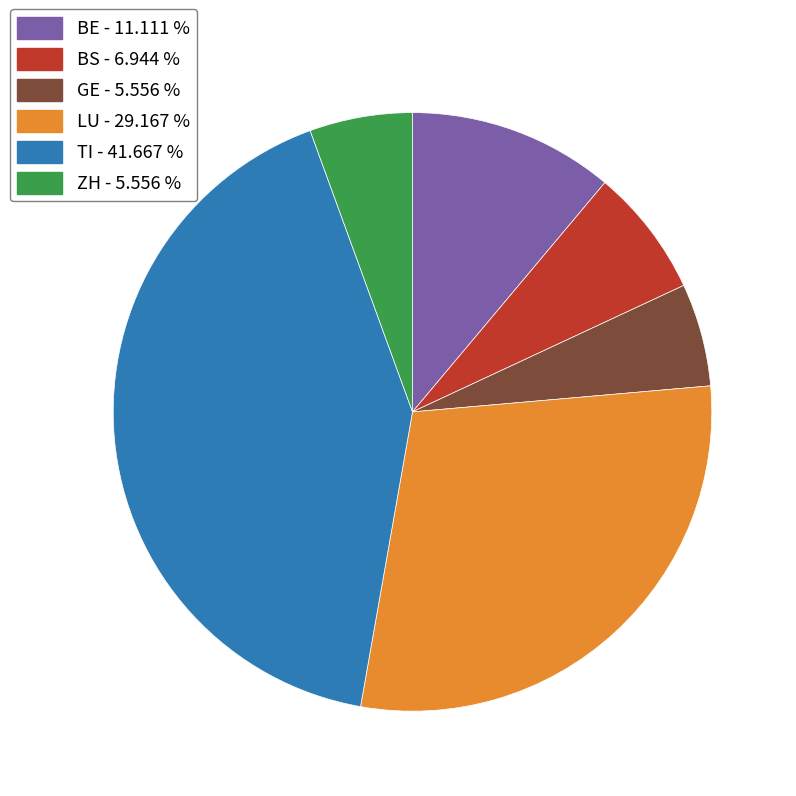

Is there any slice that represents more than half of the pie?

No